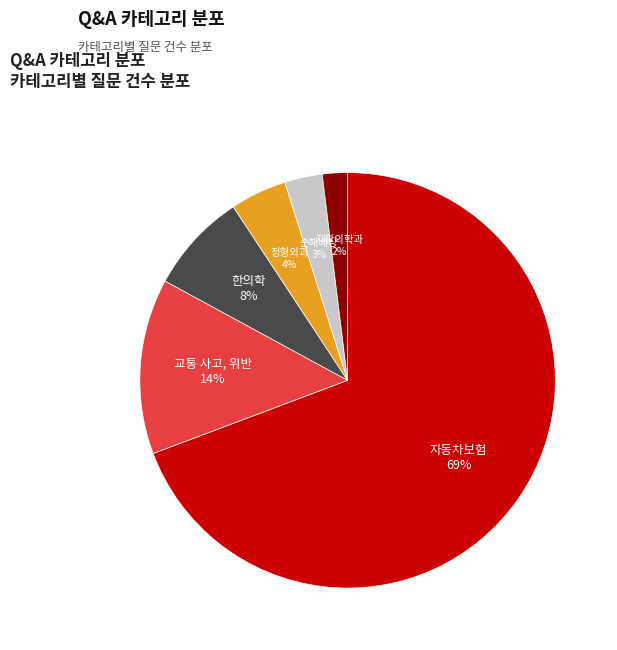

How many segments does this pie chart have?

6